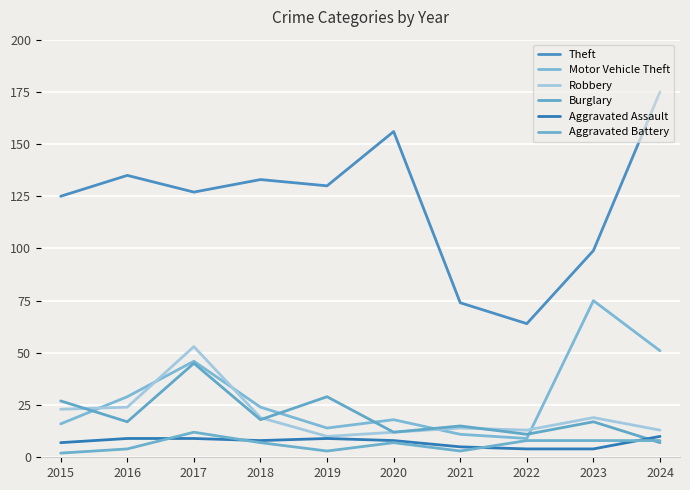

What is the sum of the Robbery values at 2019 and 2020?

22